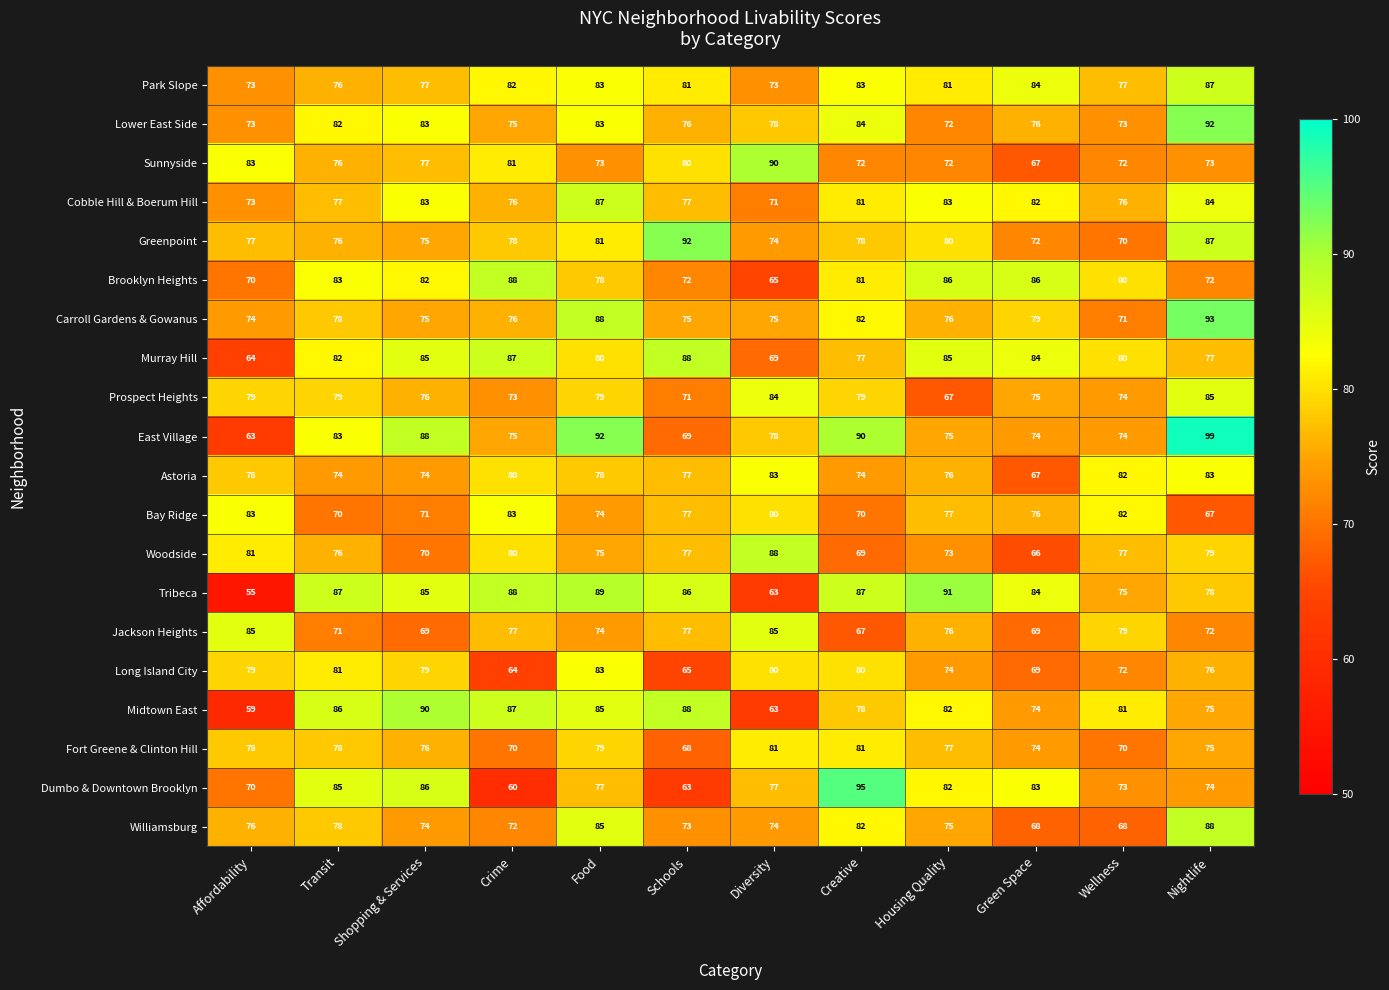

Rank the categories by Midtown East value from lowest to highest.

Affordability, Diversity, Green Space, Nightlife, Creative, Wellness, Housing Quality, Food, Transit, Crime, Schools, Shopping & Services